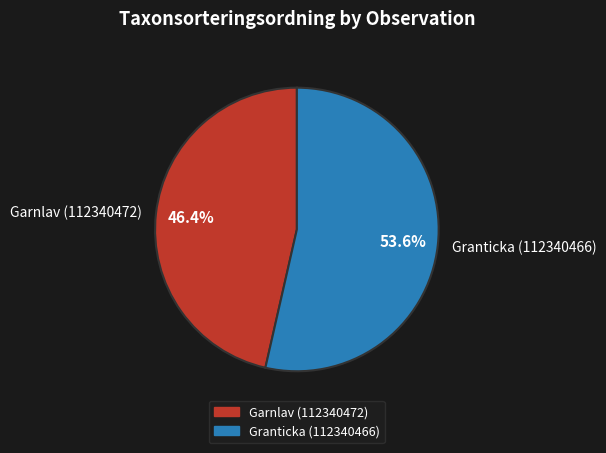

To the nearest percent, what is the difference between the Garnlav (112340472) and Granticka (112340466) slice percentages?

7%